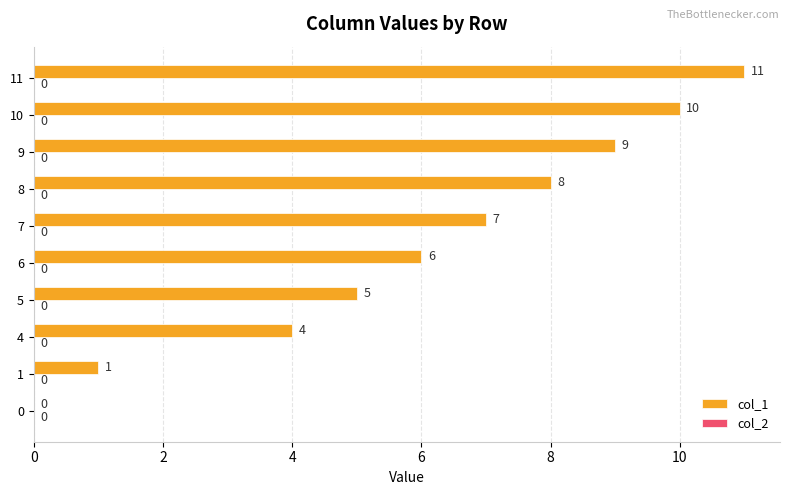

Which label corresponds to the largest value in the chart?

11